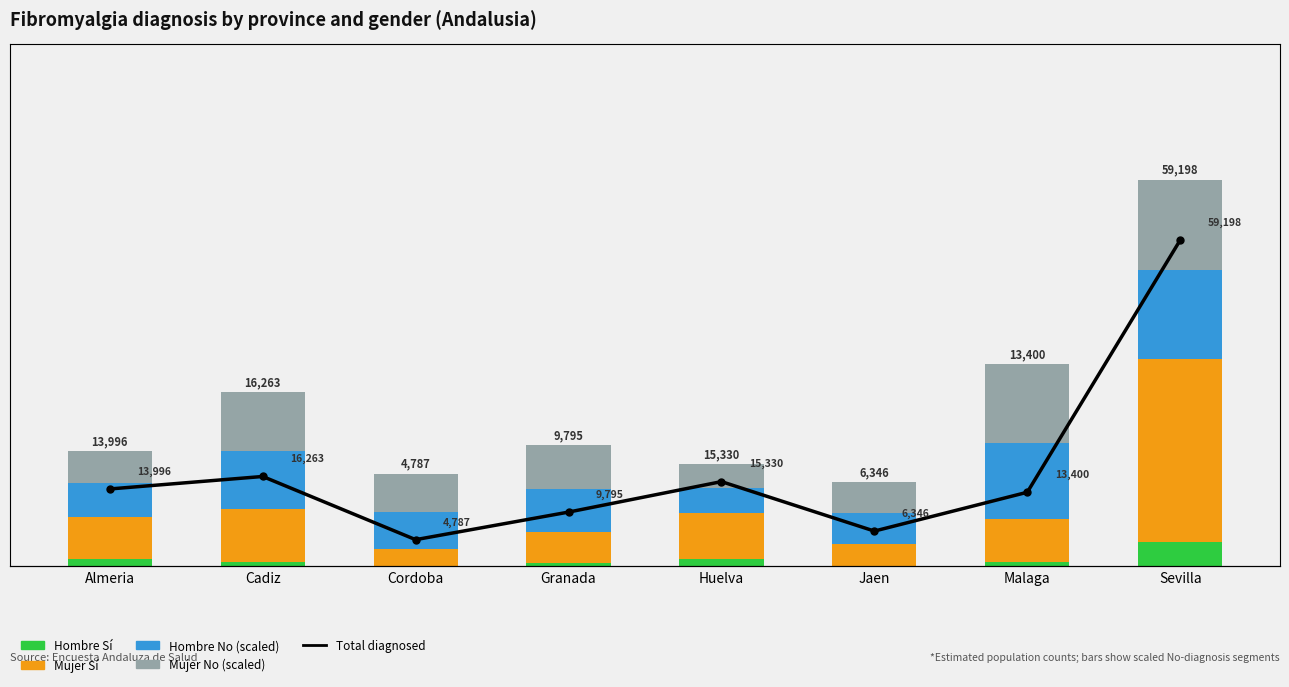

Reading left to right, extract all data points from this chart.

Hombre Sí: Almeria=2028.0	Cadiz=1079.0	Cordoba=0.0	Granada=966.0	Huelva=1936.0	Jaen=0.0	Malaga=1194.0	Sevilla=6845.0
Mujer Sí: Almeria=11968.0	Cadiz=15184.0	Cordoba=4787.0	Granada=8829.0	Huelva=13395.0	Jaen=6346.0	Malaga=12206.0	Sevilla=52353.0
Hombre No (scaled): Almeria=9724.4	Cadiz=16716.5	Cordoba=10618.8	Granada=12299.9	Huelva=6976.2	Jaen=8770.8	Malaga=21845.5	Sevilla=25724.6
Mujer No (scaled): Almeria=9224.5	Cadiz=16930.0	Cordoba=11050.7	Granada=12615.1	Huelva=6839.7	Jaen=8892.3	Malaga=22636.3	Sevilla=25793.8
Total diagnosed: Almeria=13996.0	Cadiz=16263.0	Cordoba=4787.0	Granada=9795.0	Huelva=15330.0	Jaen=6346.0	Malaga=13400.0	Sevilla=59198.0